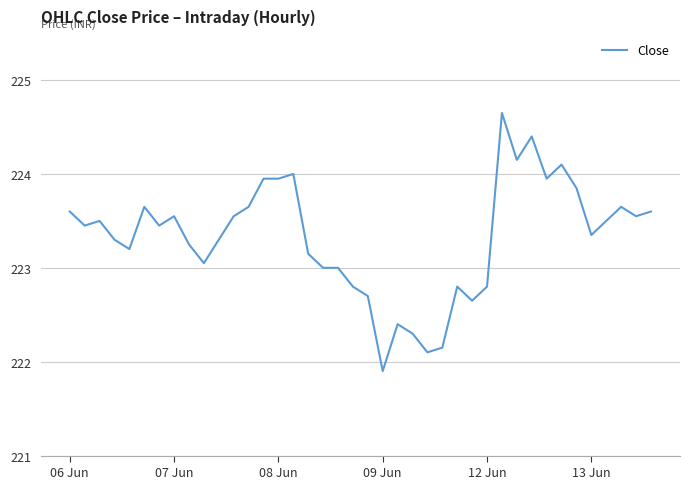

What is the sum of all values?

8932.9